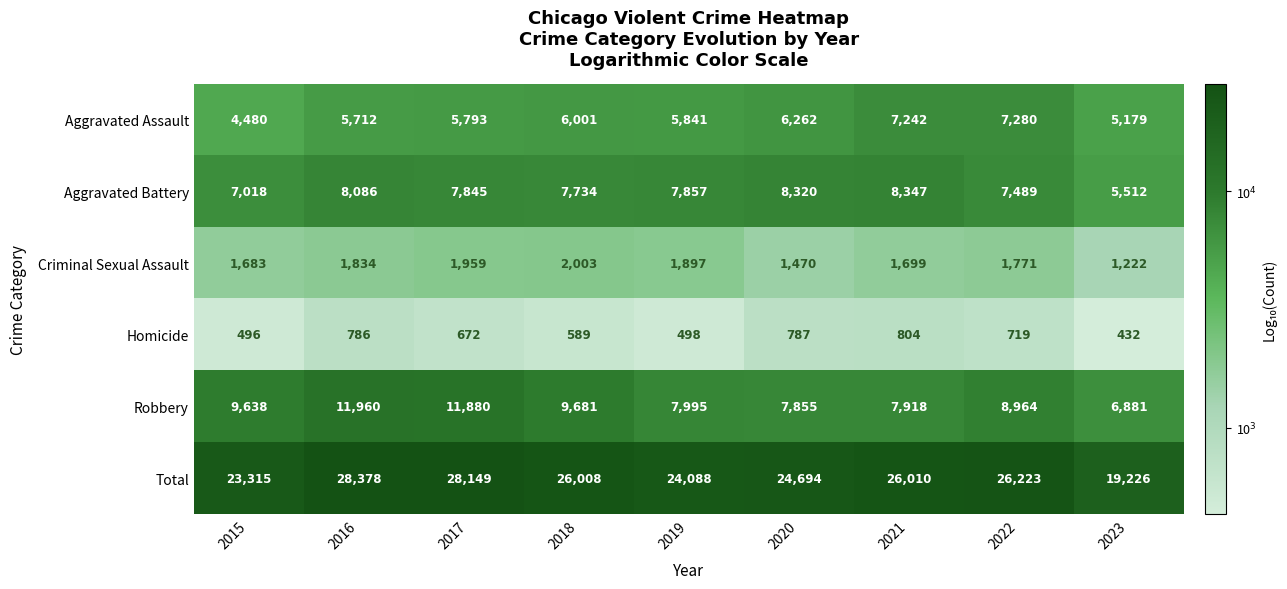

The Criminal Sexual Assault series shows 1959 at 2020. True or false?

False